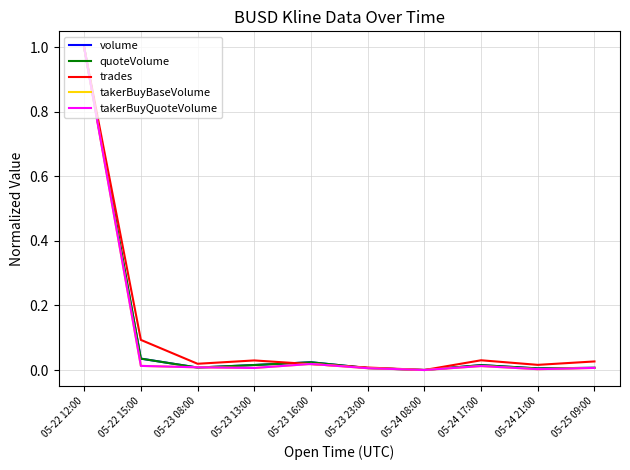

The value of takerBuyQuoteVolume at 05-24 21:00 is 0.0. True or false?

True